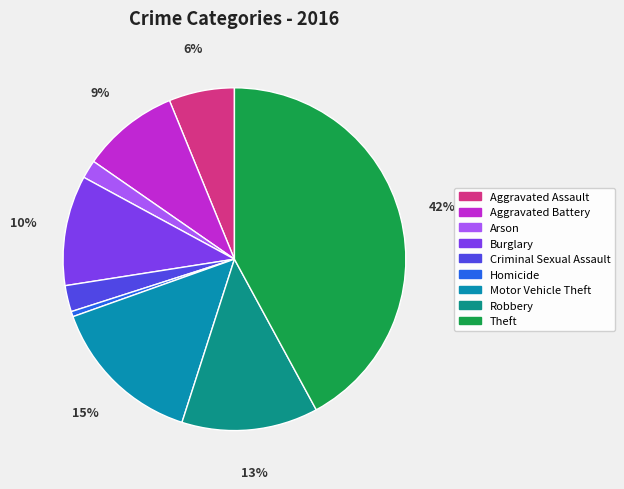

Which has a higher value, Burglary or Aggravated Battery?

Burglary